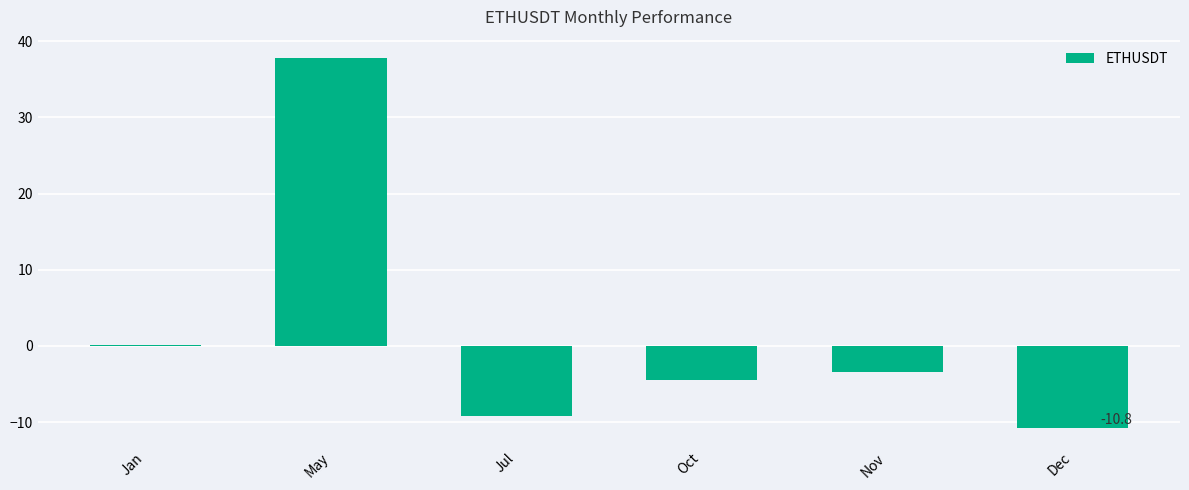

Are the bars horizontal?

No